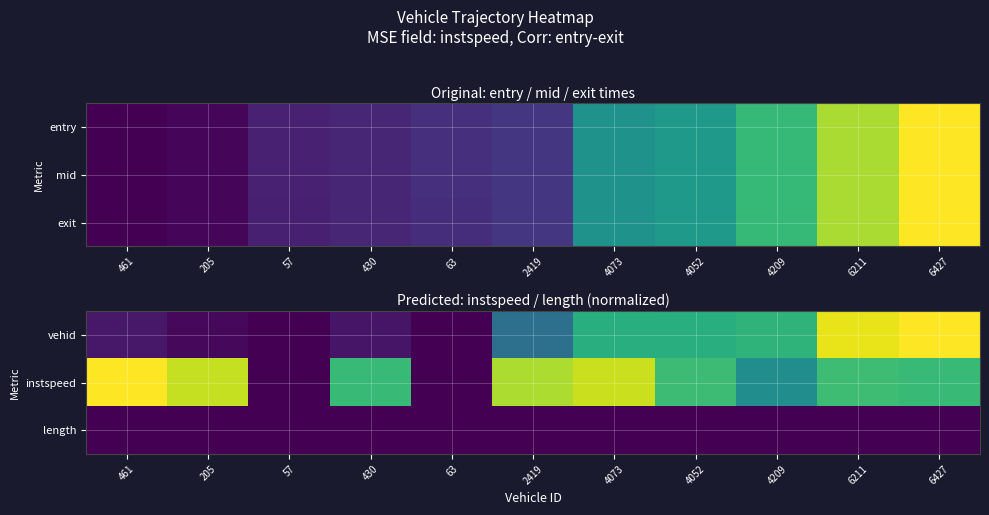

Reading left to right, transcribe all the data shown in this chart.

vehid: 461=0.1	205=0.0	57=0.0	430=0.1	63=0.0	2419=0.4	4073=0.6	4052=0.6	4209=0.7	6211=1.0	6427=1.0
instspeed: 461=1.0	205=0.9	57=0.0	430=0.7	63=0.0	2419=0.9	4073=0.9	4052=0.7	4209=0.5	6211=0.7	6427=0.7
length: 461=0.0	205=0.0	57=0.0	430=0.0	63=0.0	2419=0.0	4073=0.0	4052=0.0	4209=0.0	6211=0.0	6427=0.0